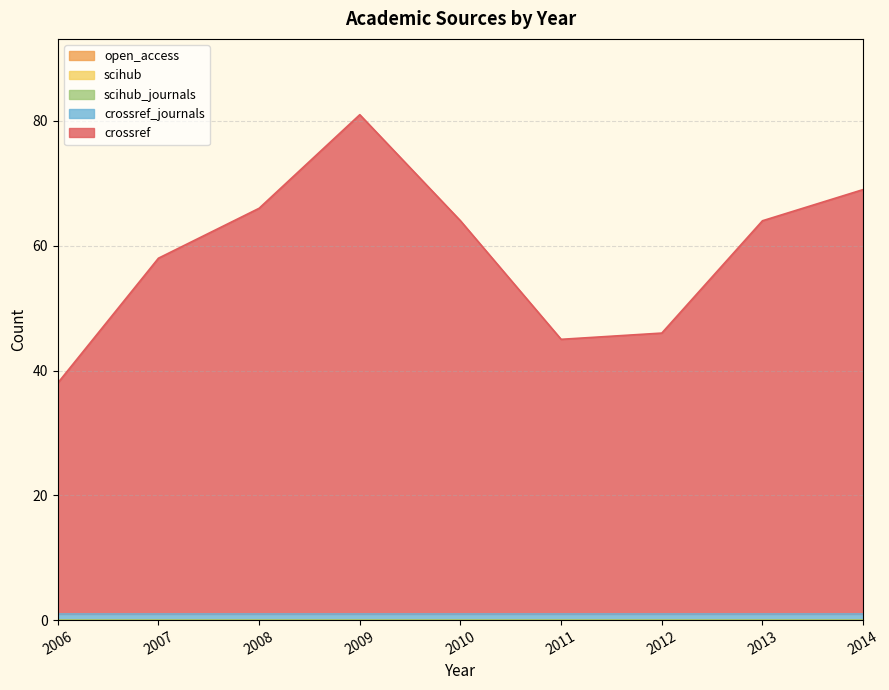

How many series are shown in this chart?

5